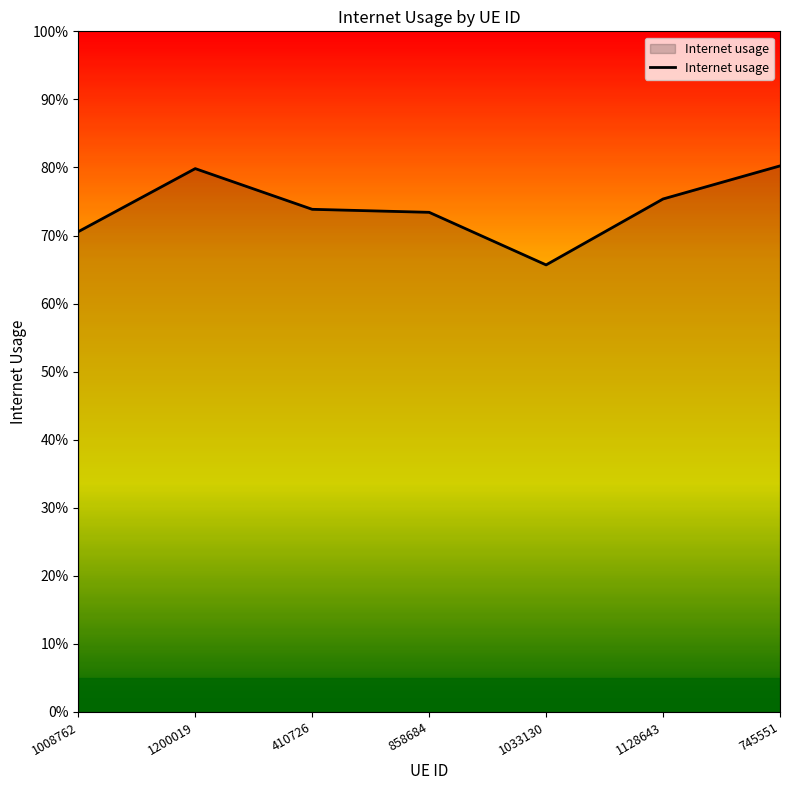

Does the chart display data point markers on the line(s)?

No